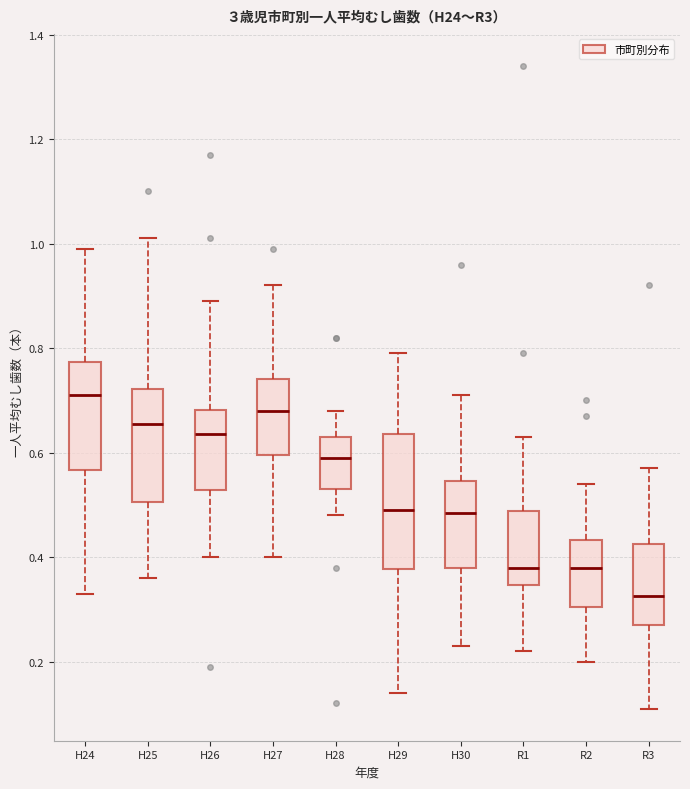

Reading left to right, read every box against the y-axis: the position of its median line, the range the box covers, and the ends of its whiskers. The values are not printed on the chart, so give them approximately, as read against the axis.

H24: median 0.72, box 0.56 to 0.78, whiskers 0.34 to 1.00
H25: median 0.66, box 0.50 to 0.72, whiskers 0.36 to 1.02
H26: median 0.64, box 0.52 to 0.68, whiskers 0.40 to 0.90
H27: median 0.68, box 0.60 to 0.74, whiskers 0.40 to 0.92
H28: median 0.60, box 0.54 to 0.64, whiskers 0.48 to 0.68
H29: median 0.50, box 0.38 to 0.64, whiskers 0.14 to 0.80
H30: median 0.48, box 0.38 to 0.54, whiskers 0.24 to 0.72
R1: median 0.38, box 0.34 to 0.48, whiskers 0.22 to 0.64
R2: median 0.38, box 0.30 to 0.44, whiskers 0.20 to 0.54
R3: median 0.32, box 0.28 to 0.42, whiskers 0.12 to 0.58